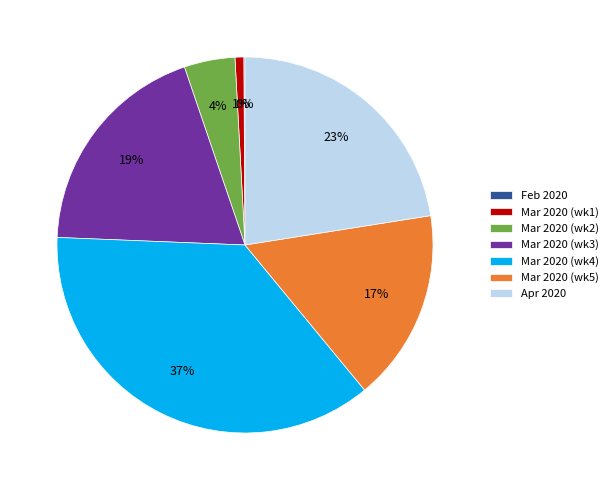

Does any single category account for the majority?

No